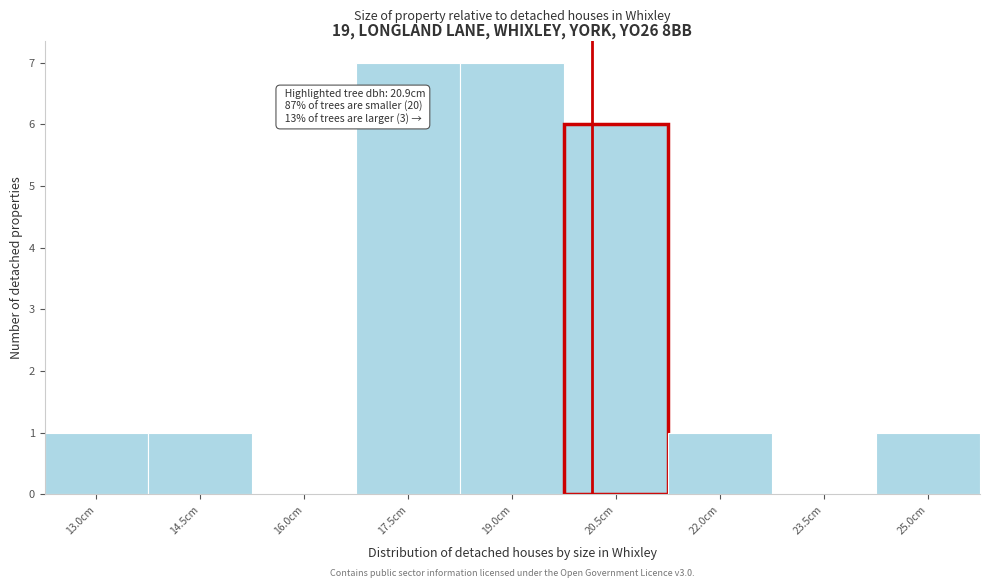

Reading left to right, list all the values displayed in this chart.

13.0cm=1	14.5cm=1	16.0cm=0	17.5cm=7	19.0cm=7	20.5cm=6	22.0cm=1	23.5cm=0	25.0cm=1